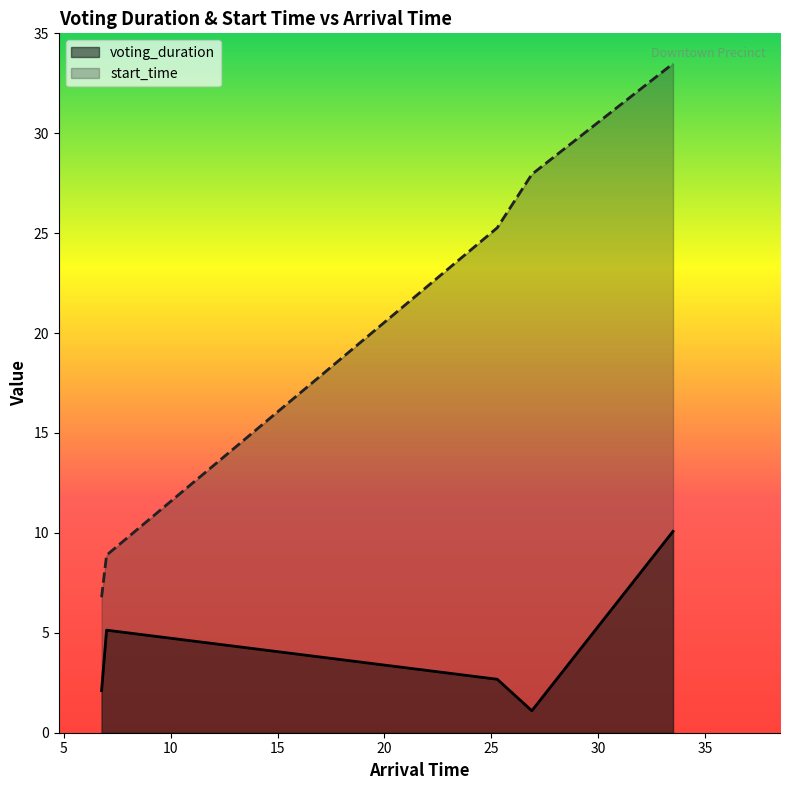

What value does the voting_duration series have at 26.885751280514842?

1.1